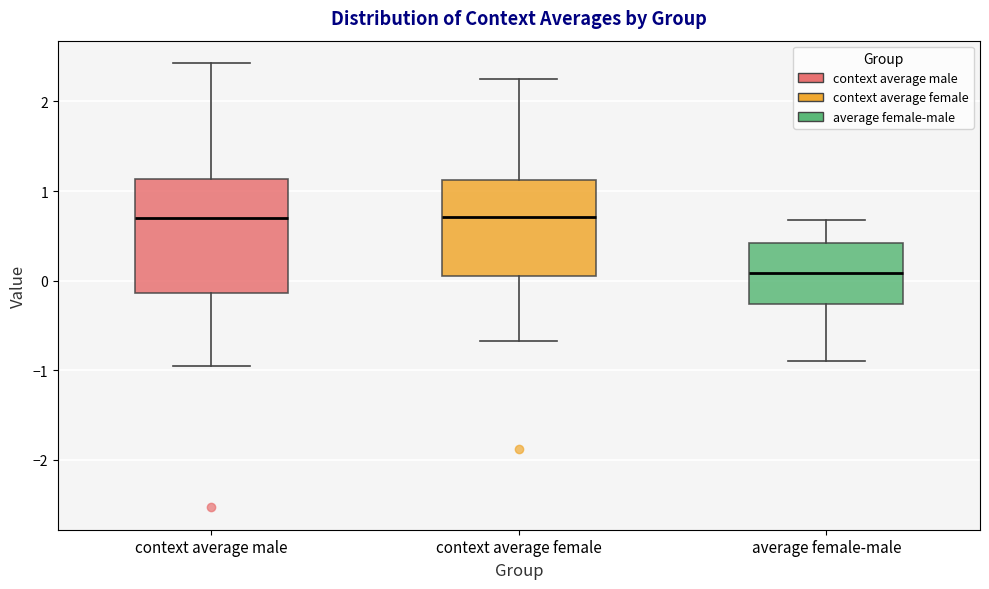

Reading left to right, read every box against the y-axis: the position of its median line, the range the box covers, and the ends of its whiskers. The values are not printed on the chart, so give them approximately, as read against the axis.

context average male: median 0.7, box -0.1 to 1.1, whiskers -1.0 to 2.4
context average female: median 0.7, box 0.0 to 1.1, whiskers -0.7 to 2.2
average female-male: median 0.1, box -0.3 to 0.4, whiskers -0.9 to 0.7